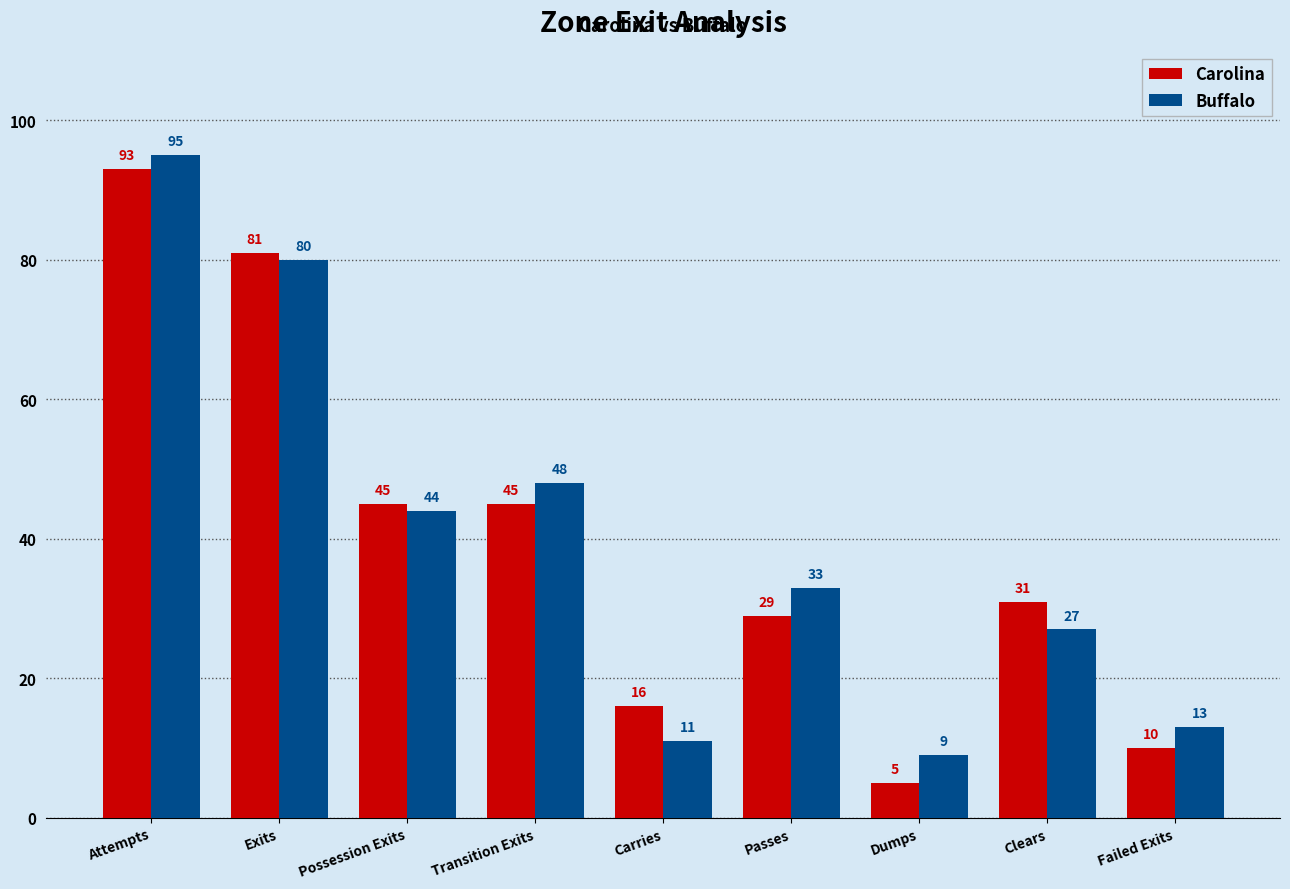

What is the value of the Buffalo bar at the 5th from the left?

11